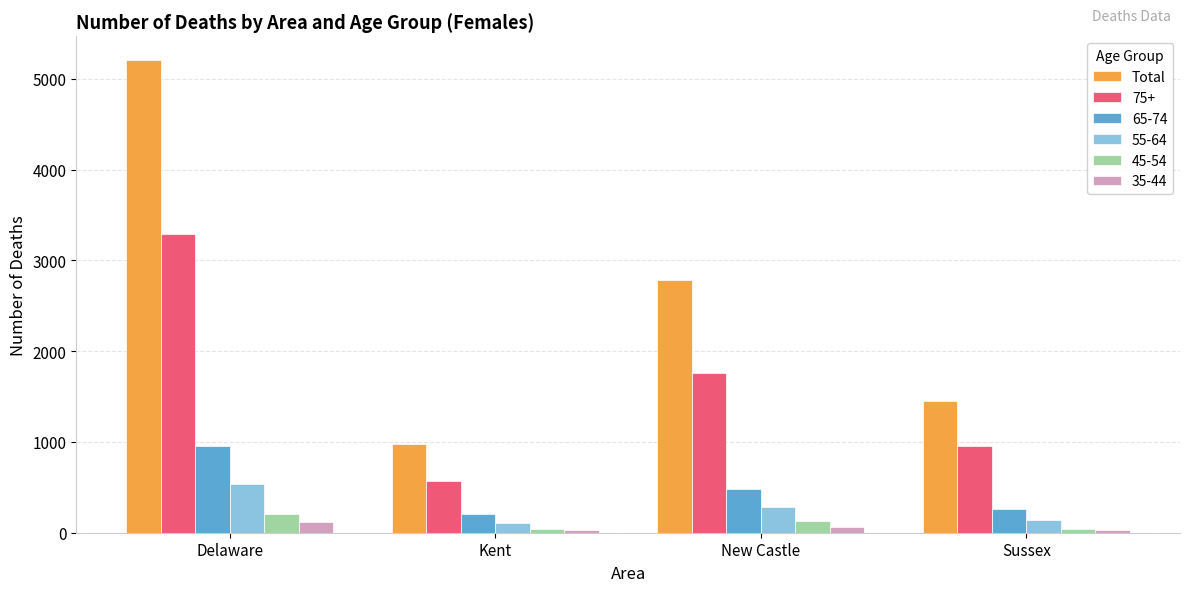

How many data points does each series have?

4